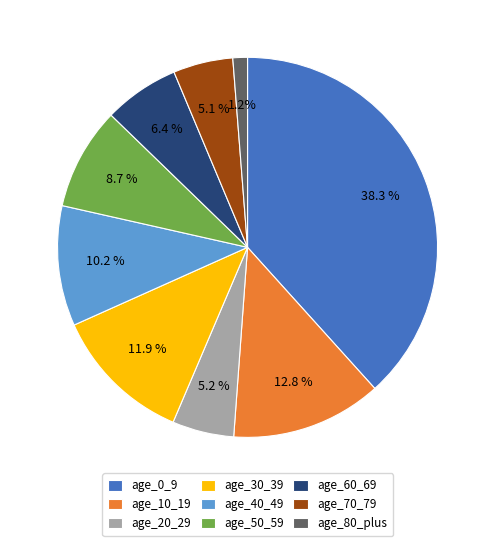

Does any single category account for the majority?

No